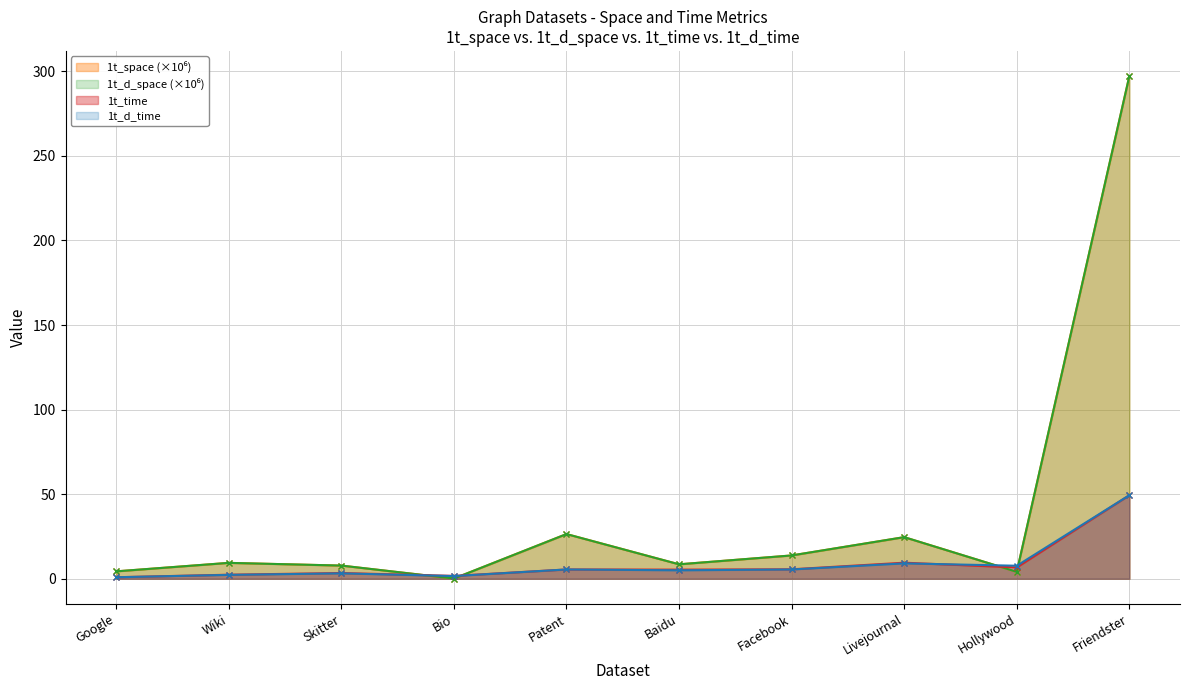

How many times do 1t_d_space and 1t_time cross each other?

4